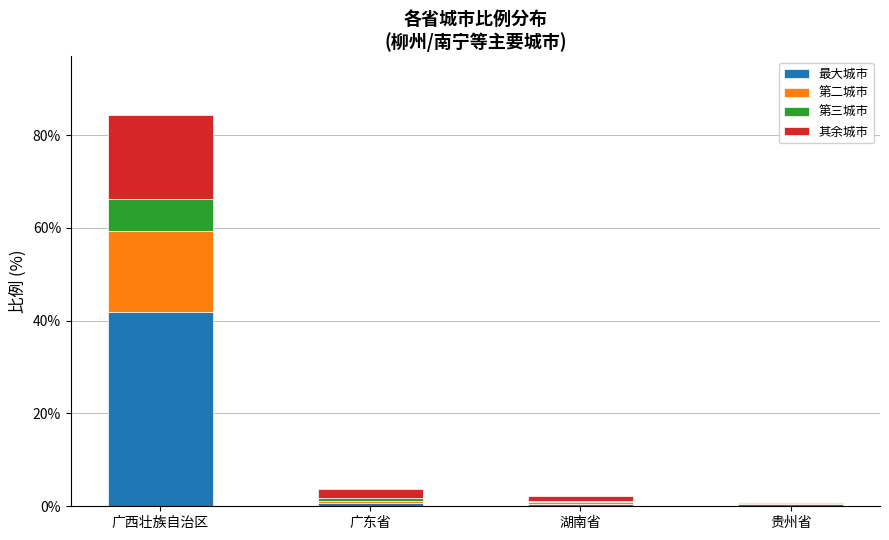

What is the maximum value for 最大城市?

41.8